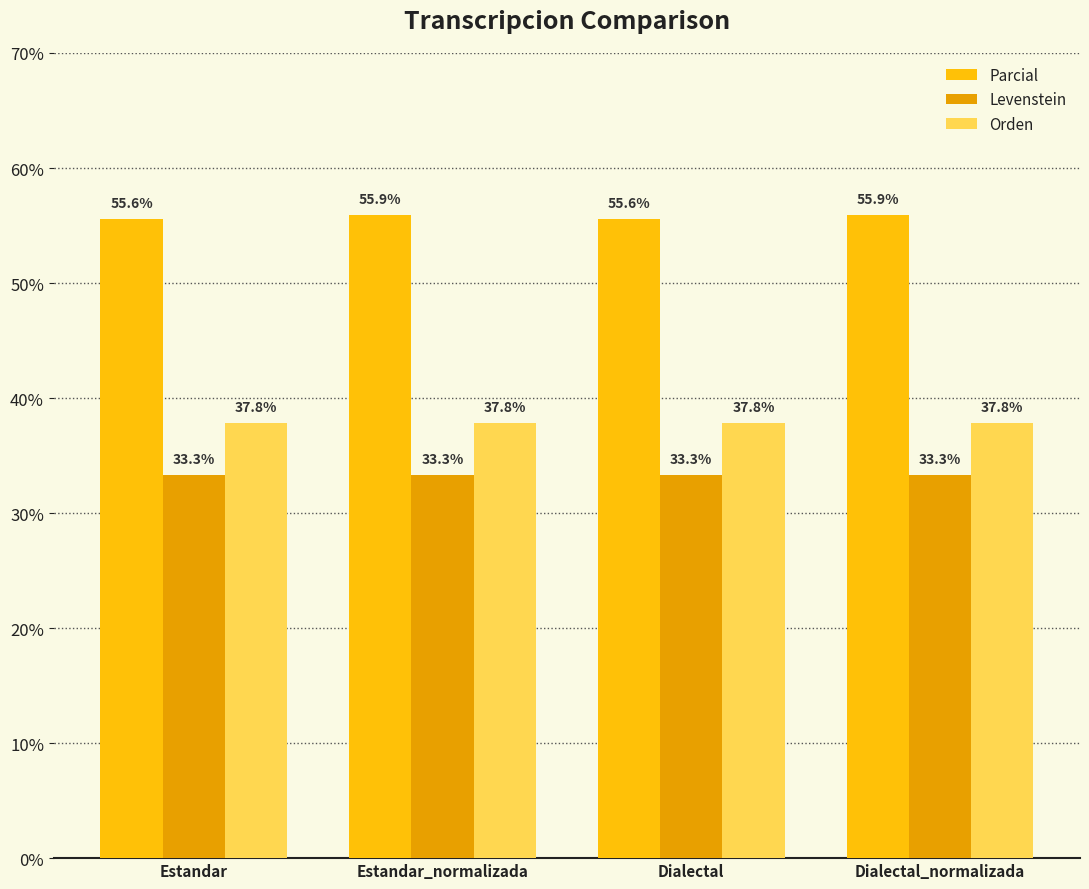

The Levenstein series shows 48.4 at Dialectal. True or false?

False